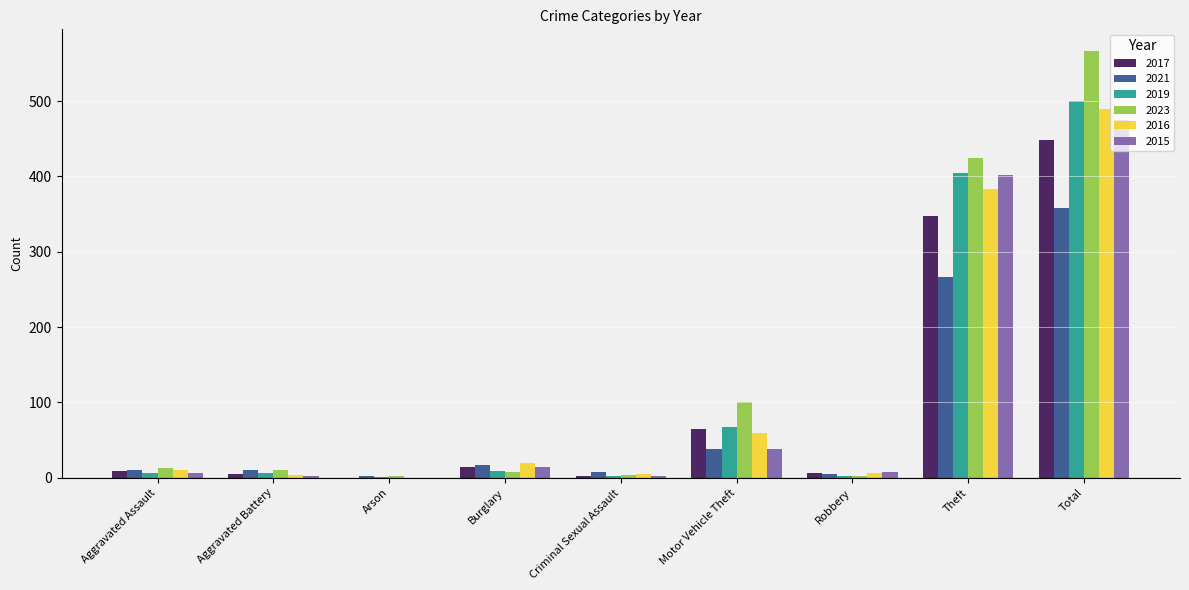

At which label is 2016 closest to 244?

Theft